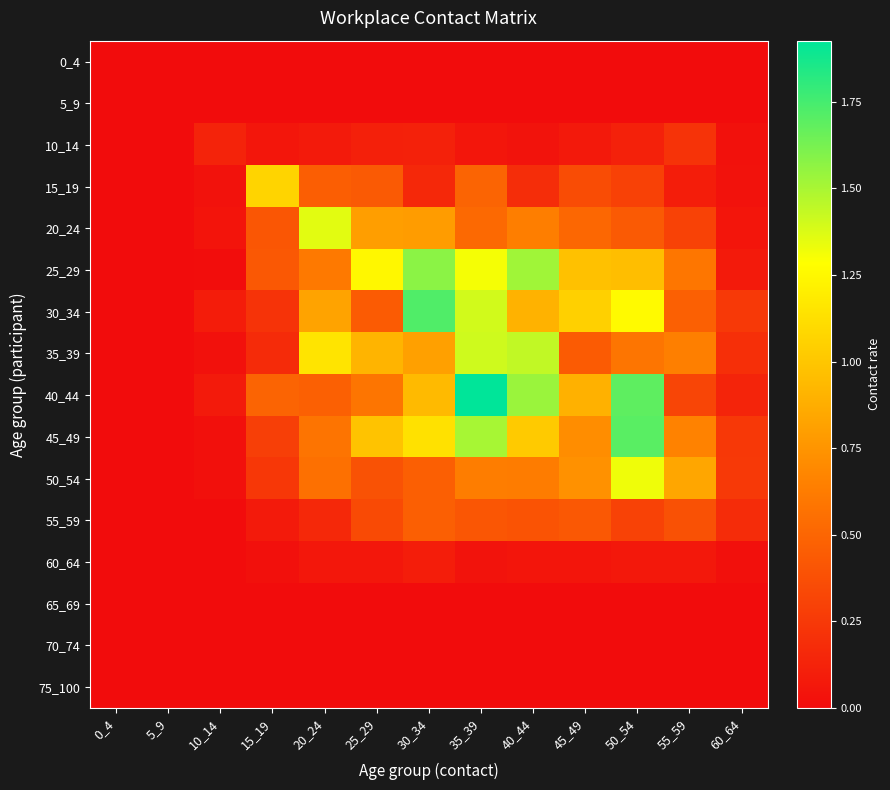

What is the total value across all series at 45_49?

6.2